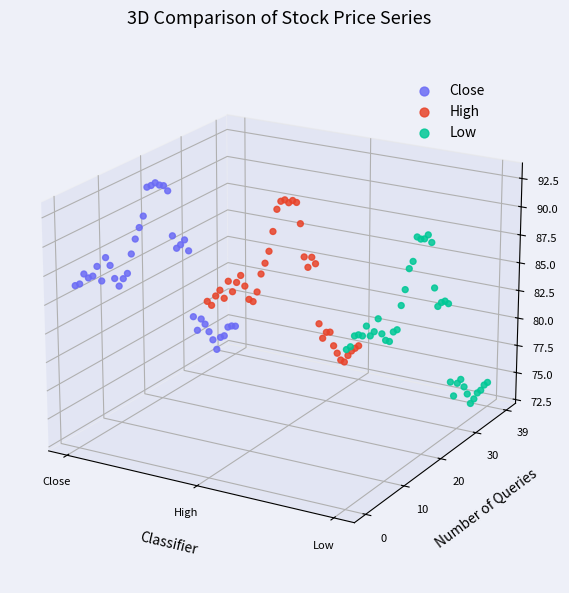

Which series reaches the minimum Y coordinate?

Low